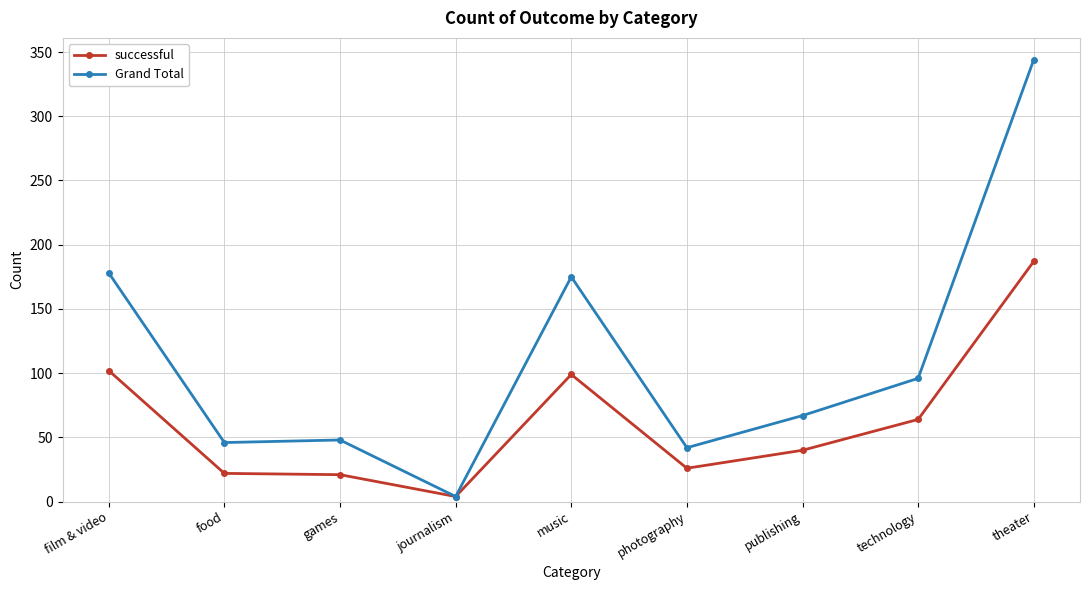

What is the total value across all series at music?

274